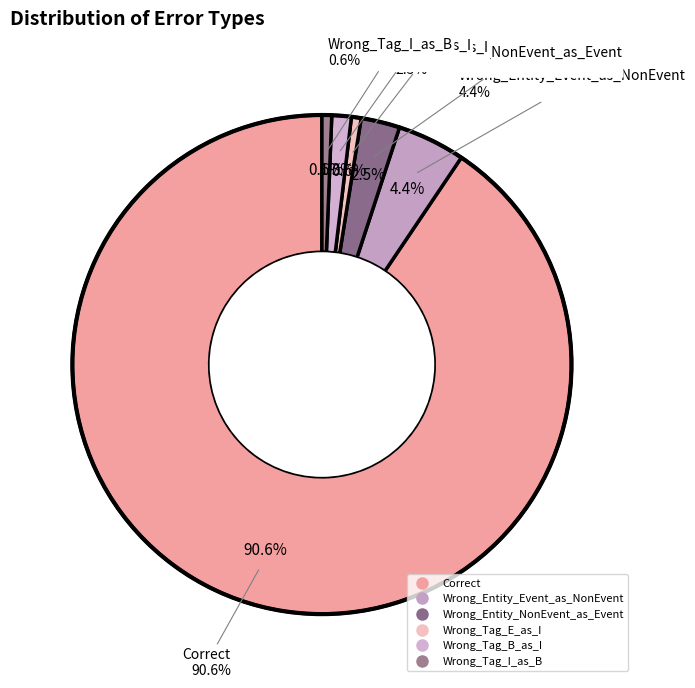

To the nearest percent, what percentage of the pie is Wrong_Entity_NonEvent_as_Event?

3%